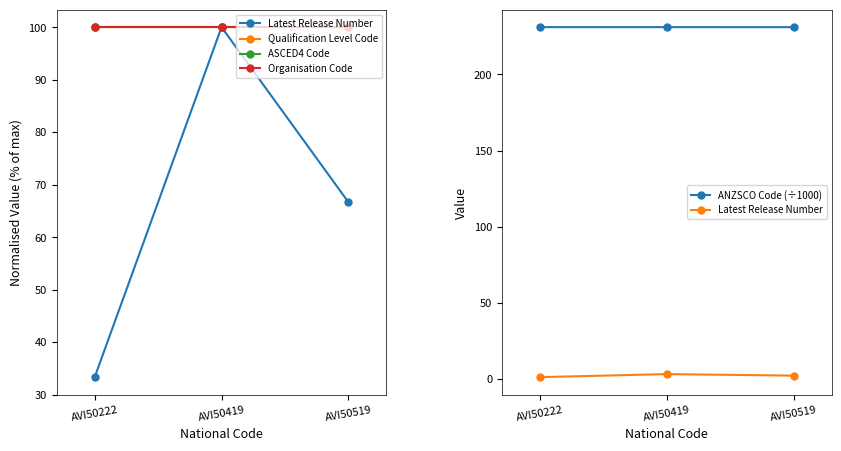

Which series has the widest spread of values?

Latest Release Number